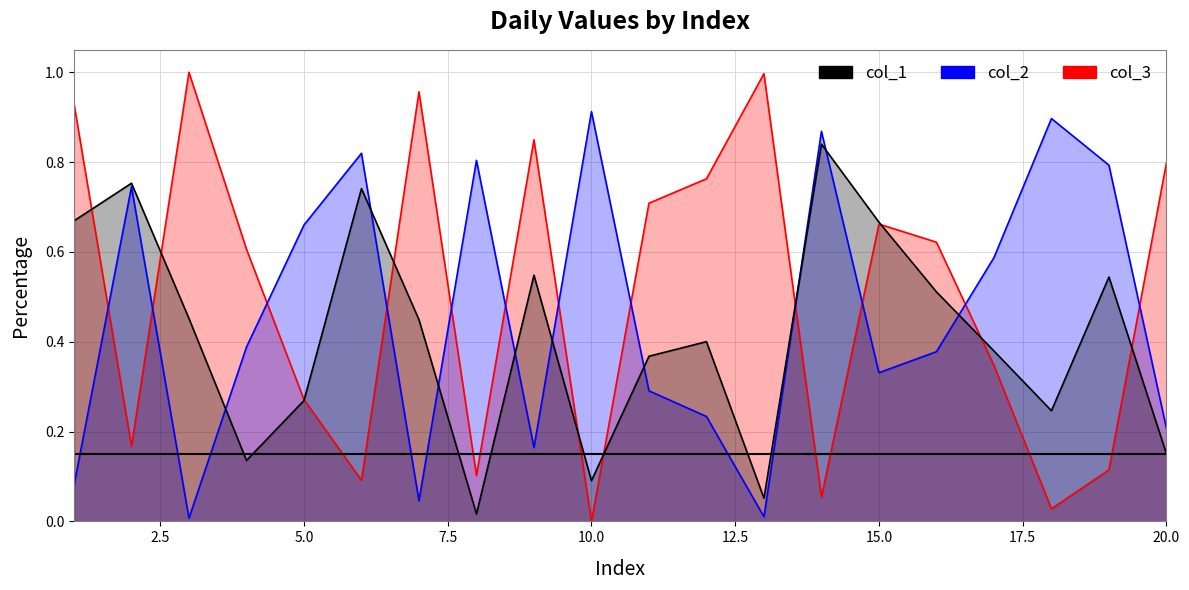

Is it true that col_3 equals 0.6 at 4?

True